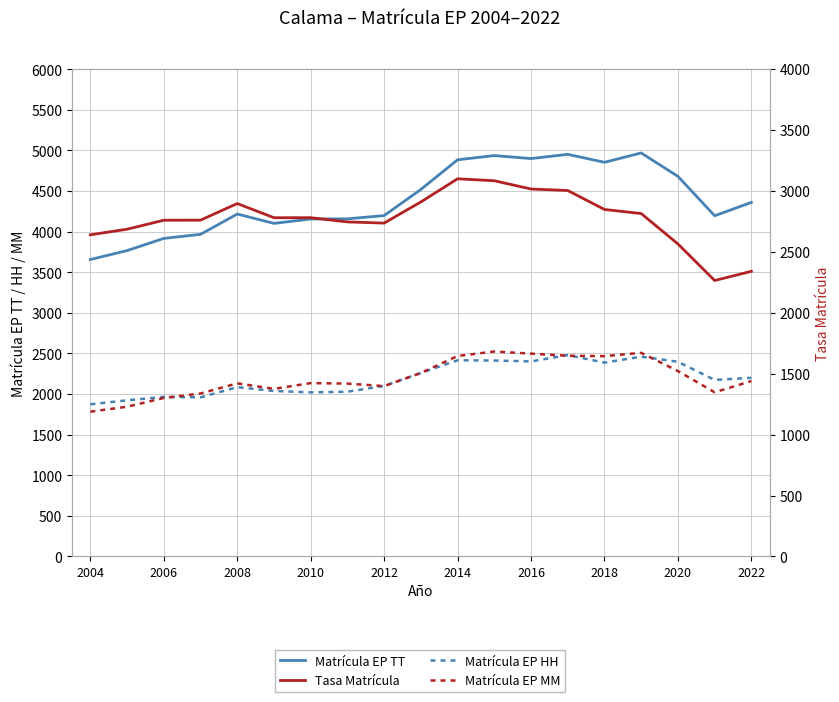

In Tasa Matrícula, how many points are lower than both neighbors (excluding endpoints)?

3